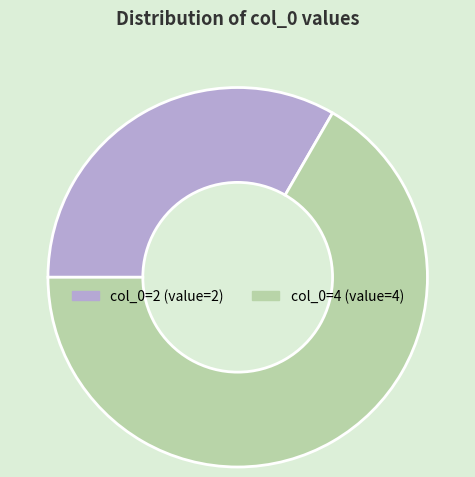

Is there a majority slice in this chart?

Yes